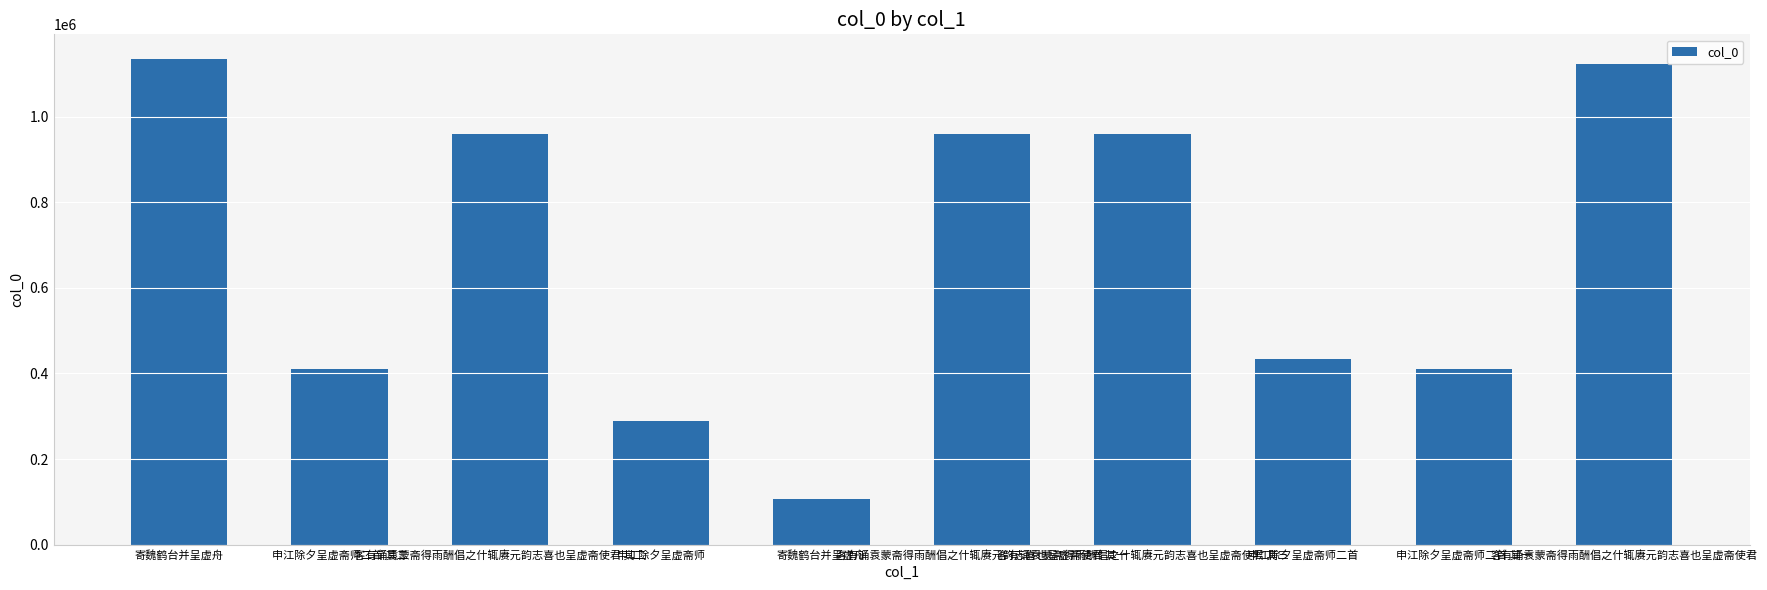

How many series are shown in this chart?

1